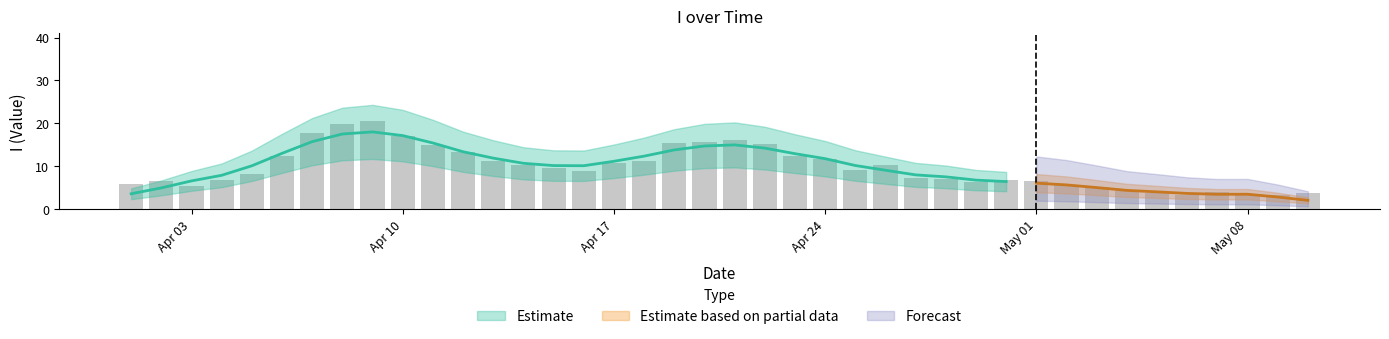

What is the difference between the second highest and second lowest values?

16.7